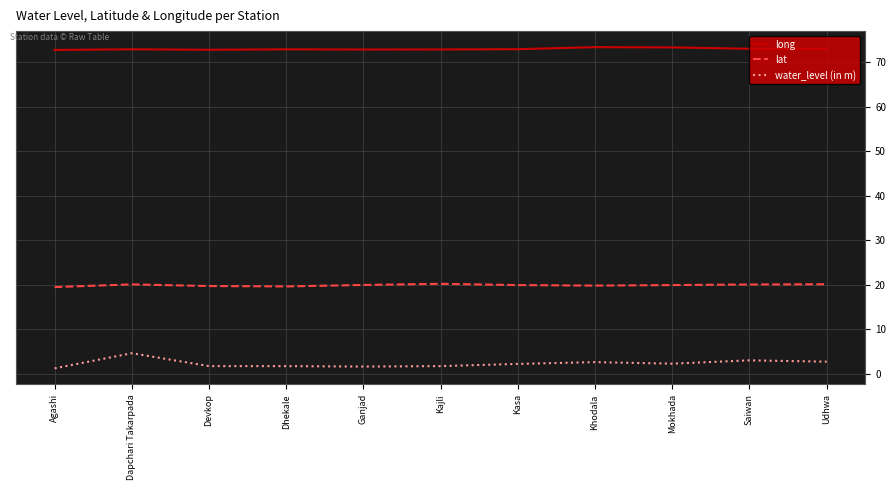

Is the value of water_level (in m) at Dapchari Takarpada greater than the value of long at Udhwa?

No